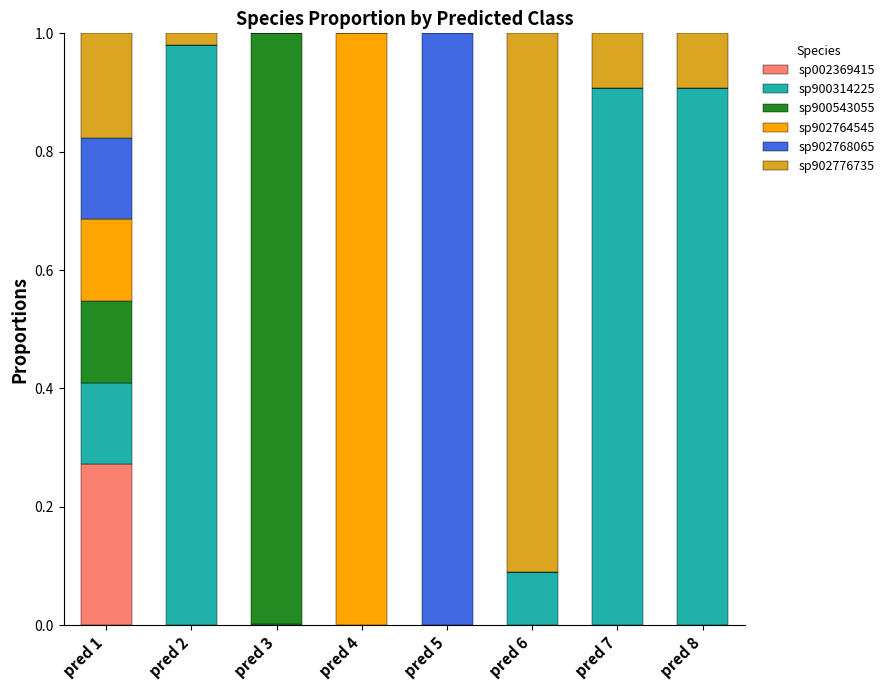

The value of sp002369415 at pred 5 is 0.1. True or false?

False